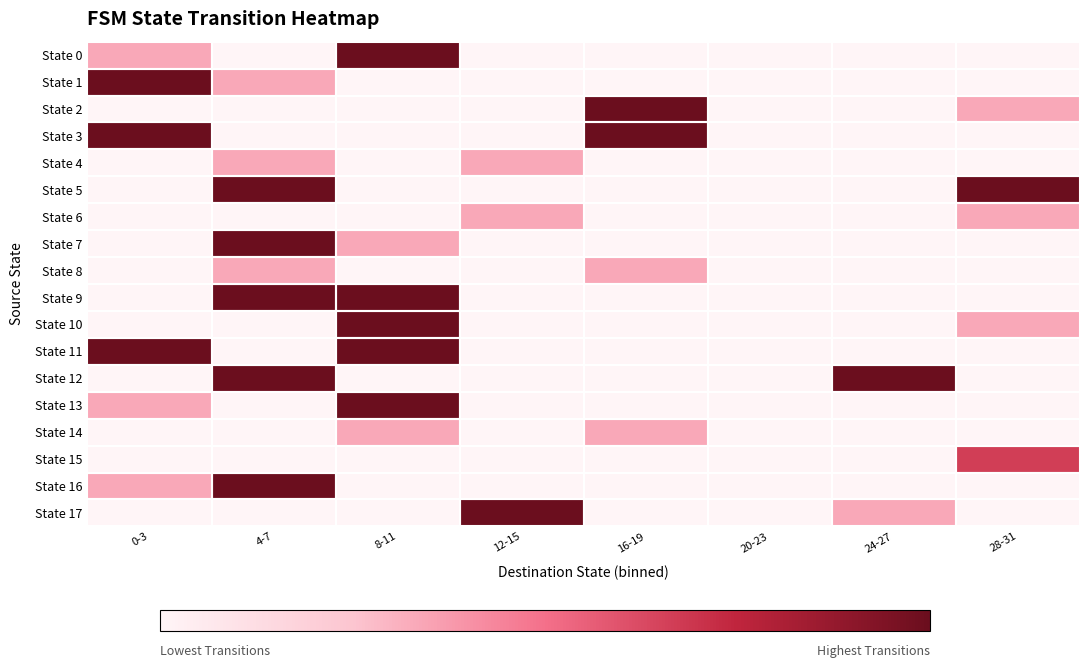

List the series in order of their peak value, highest first.

State 0, State 1, State 2, State 3, State 5, State 7, State 9, State 10, State 11, State 12, State 13, State 16, State 17, State 15, State 4, State 6, State 8, State 14